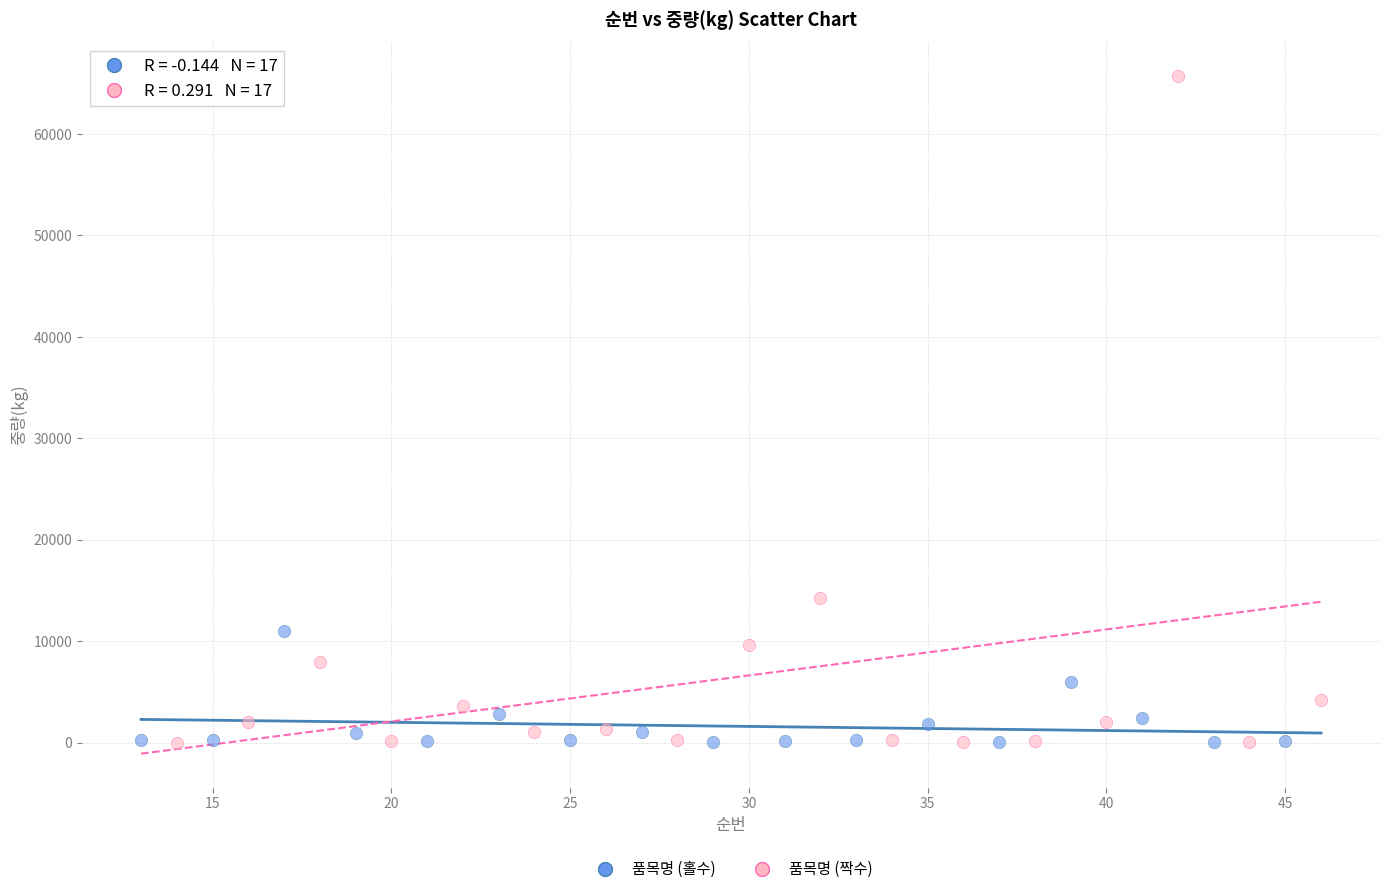

Which series has the widest spread of Y values?

품목명 (짝수)